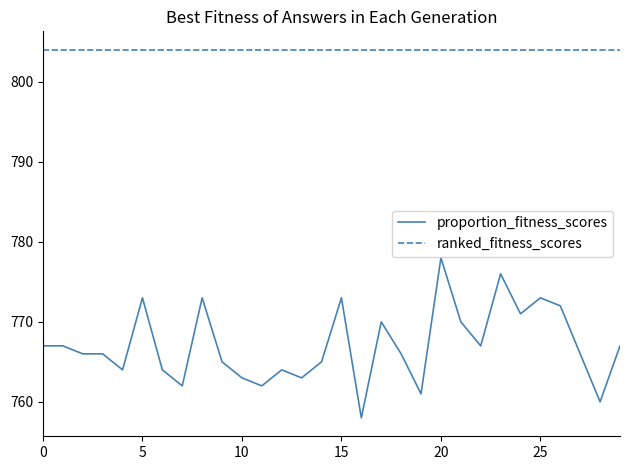

Which series has the widest spread of values?

proportion_fitness_scores